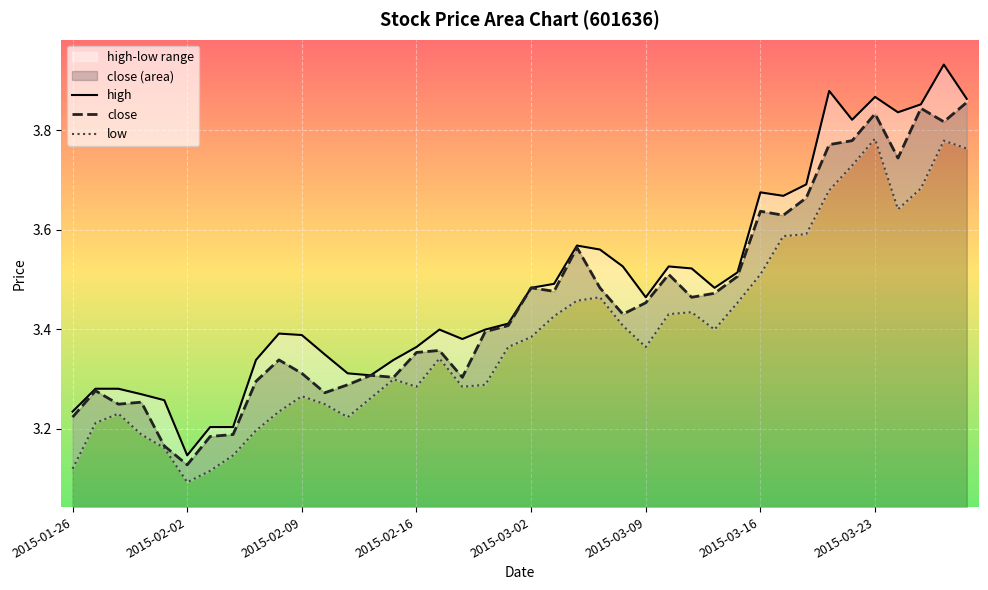

Which series has the largest total across all categories?

high